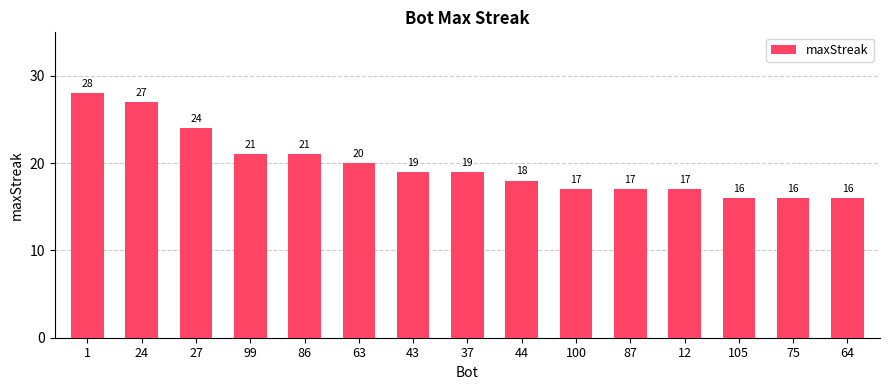

Reading left to right, what are all the values shown in this chart?

1=28	24=27	27=24	99=21	86=21	63=20	43=19	37=19	44=18	100=17	87=17	12=17	105=16	75=16	64=16